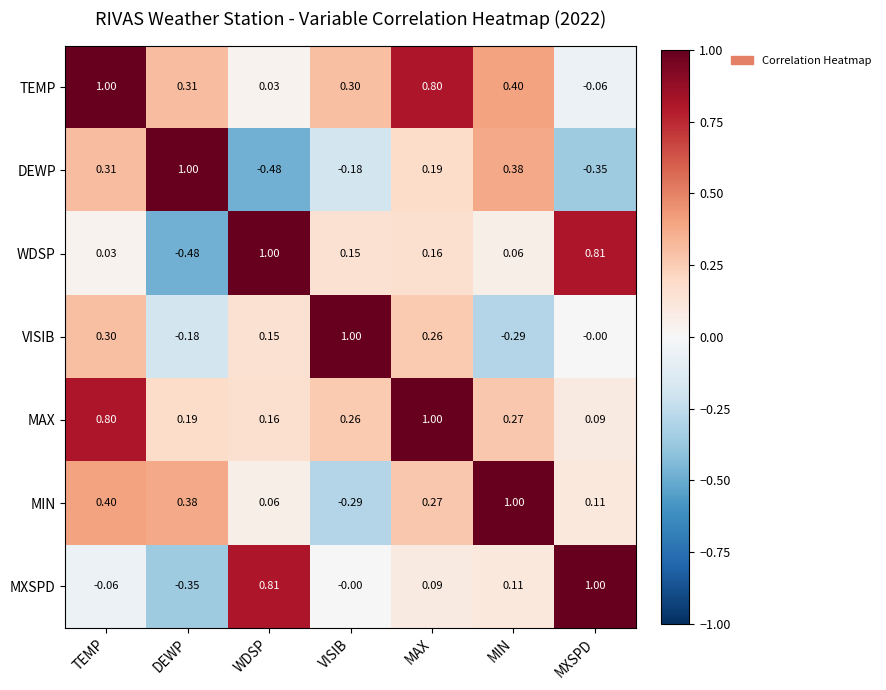

What is the greatest value displayed?

1.0